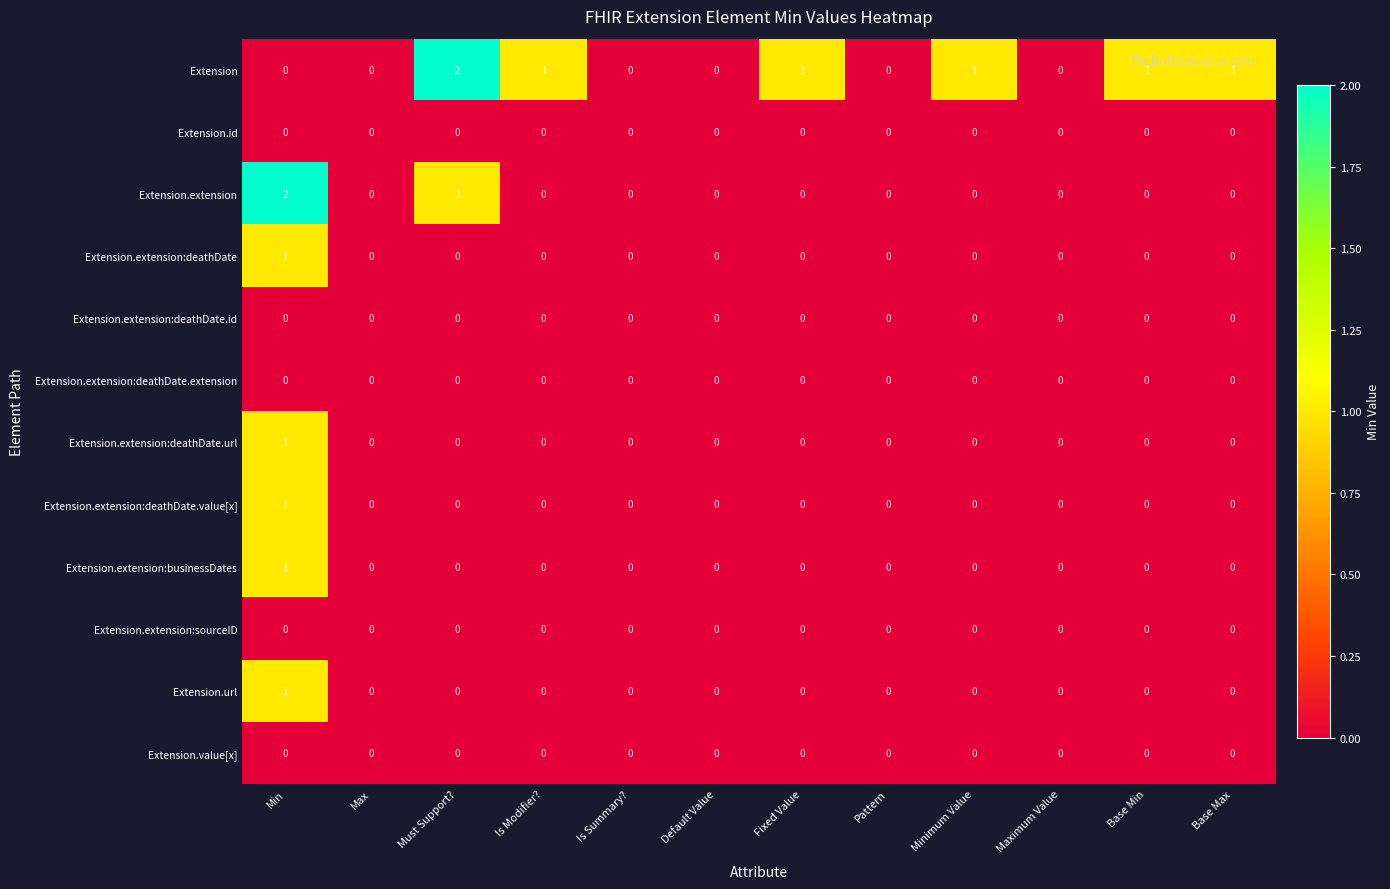

Count the Extension.extension values in the range 0 to 1.

11